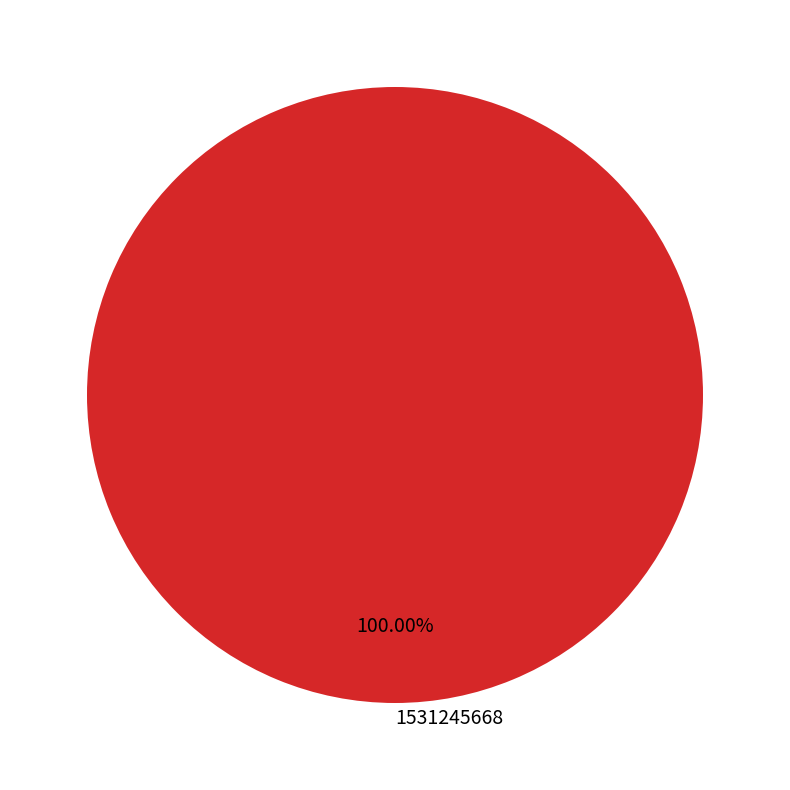

Which slice represents more than half of the pie?

1531245668